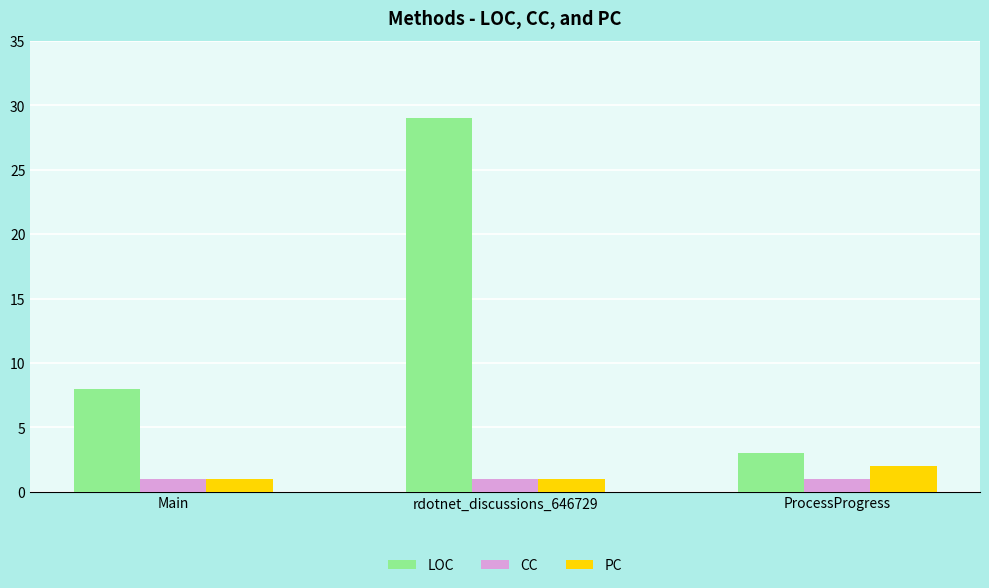

Reading left to right, what are all the values shown in this chart?

LOC: Main=8	rdotnet_discussions_646729=29	ProcessProgress=3
CC: Main=1	rdotnet_discussions_646729=1	ProcessProgress=1
PC: Main=1	rdotnet_discussions_646729=1	ProcessProgress=2